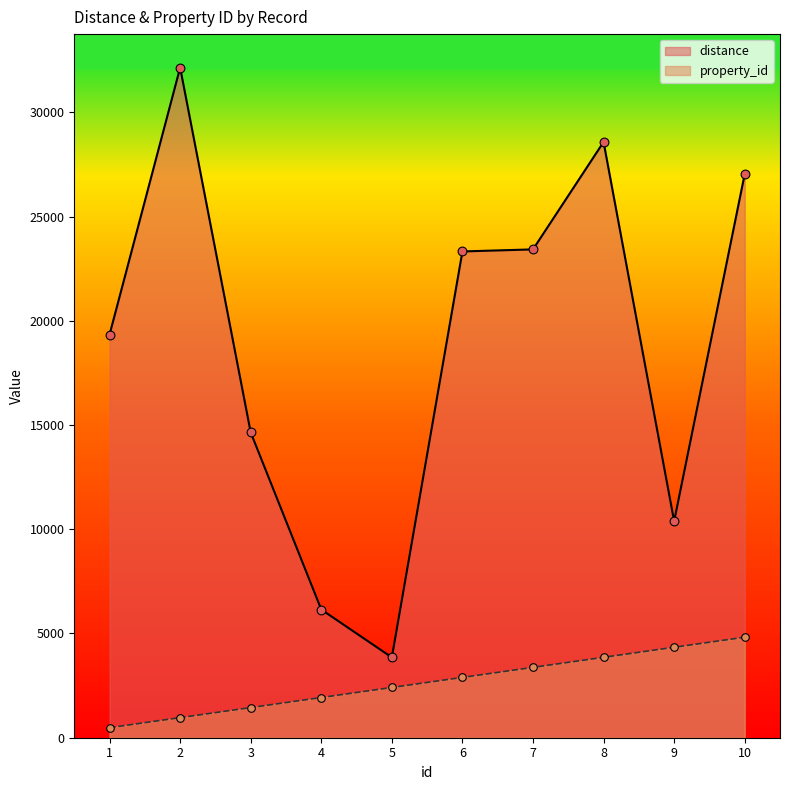

What is the total value across all series at 3?

16090.8